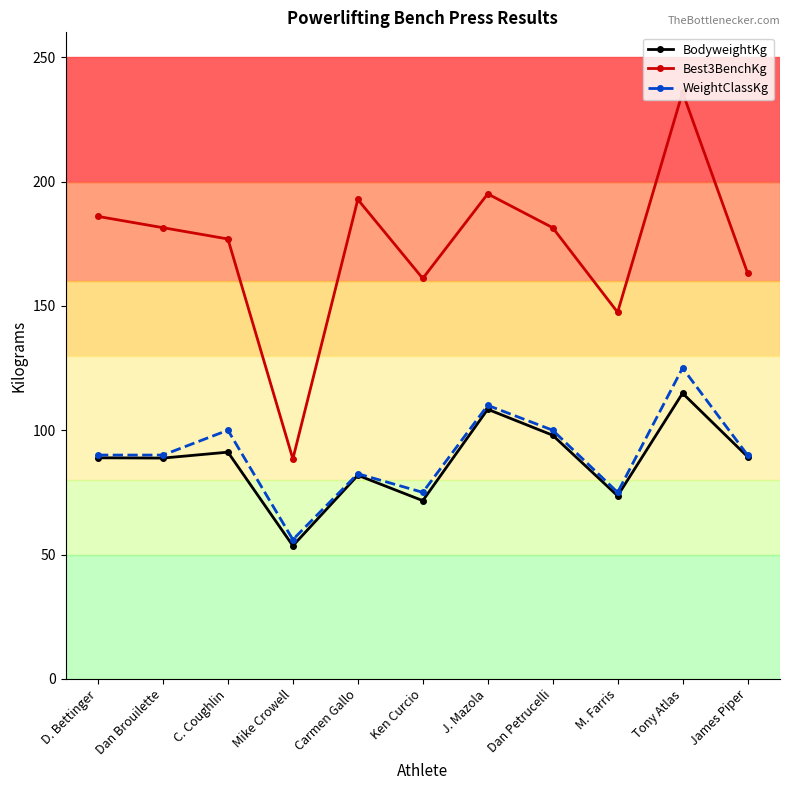

Is the value of BodyweightKg at C. Coughlin greater than the value of WeightClassKg at Mike Crowell?

Yes